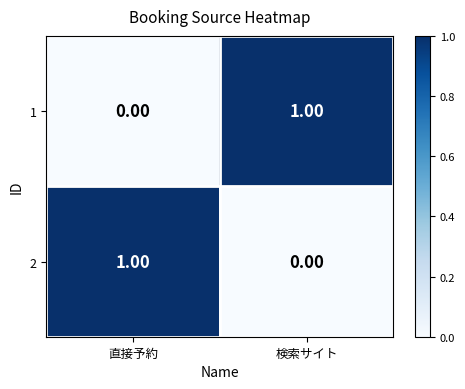

Rank the categories by 1 value from lowest to highest.

直接予約, 検索サイト